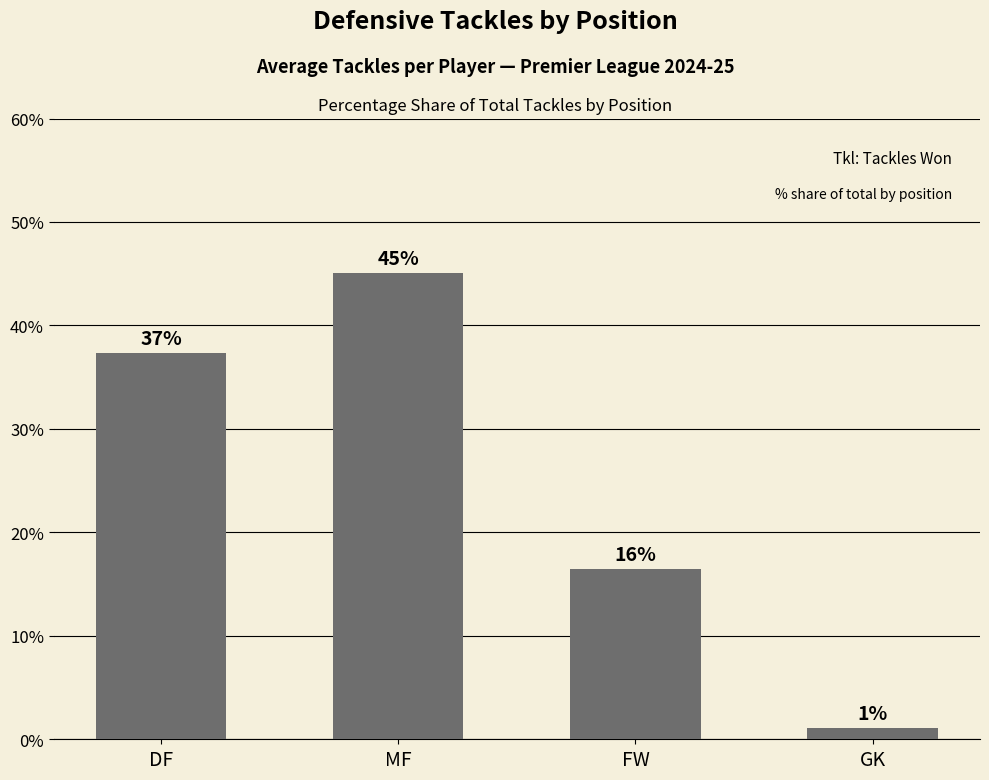

What is the difference between the maximum and minimum values?

44.0